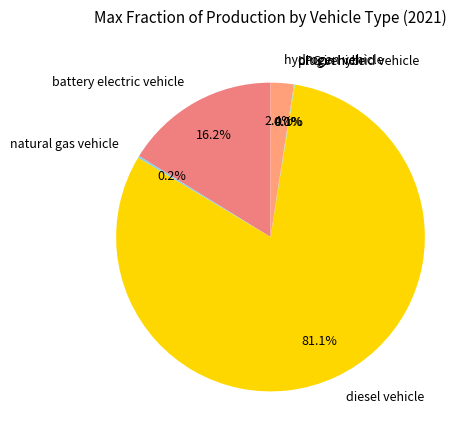

Which slice is the largest?

diesel vehicle